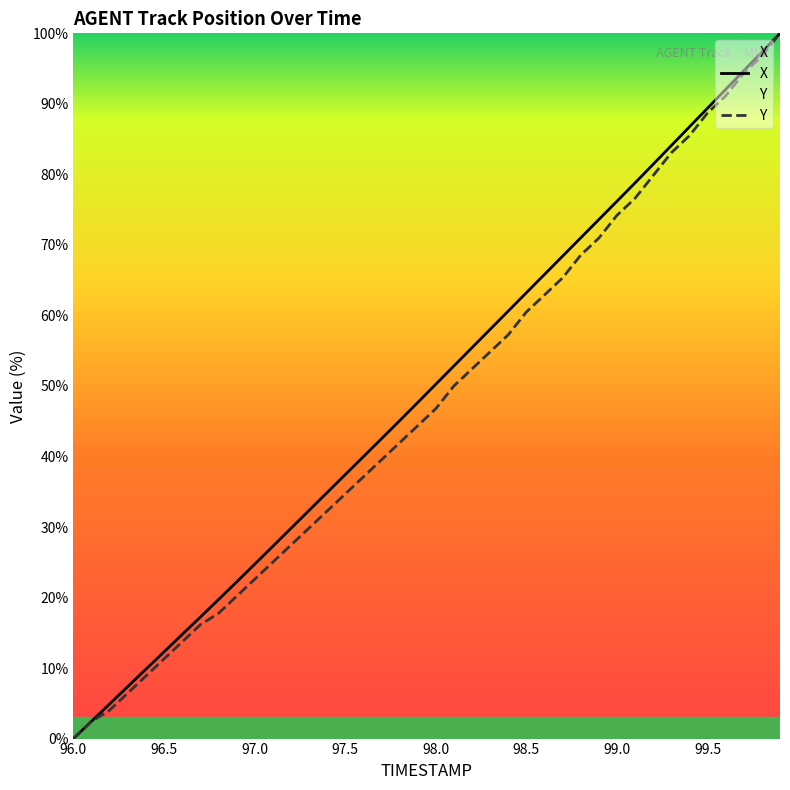

Which label corresponds to the smallest value in the chart?

96.0